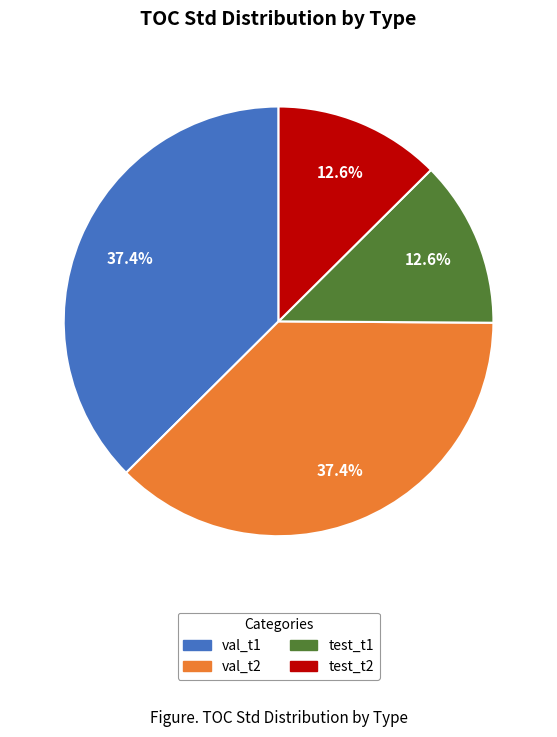

True or false: test_t1 accounts for 29% of the total.

False